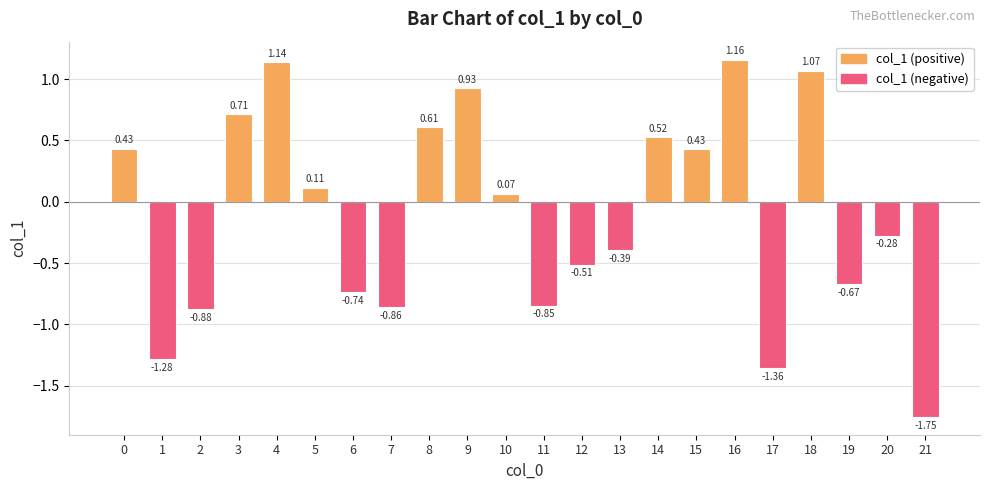

What is the difference between the maximum and second lowest values?

2.5